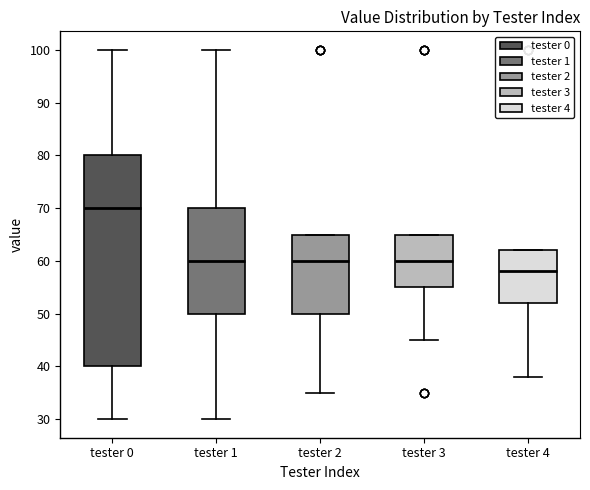

Reading left to right, read every box against the y-axis: the position of its median line, the range the box covers, and the ends of its whiskers. The values are not printed on the chart, so give them approximately, as read against the axis.

tester 0: median 70, box 40 to 80, whiskers 30 to 100
tester 1: median 60, box 50 to 70, whiskers 30 to 100
tester 2: median 60, box 50 to 65, whiskers 35 to 65
tester 3: median 60, box 55 to 65, whiskers 45 to 65
tester 4: median 58, box 52 to 62, whiskers 38 to 62